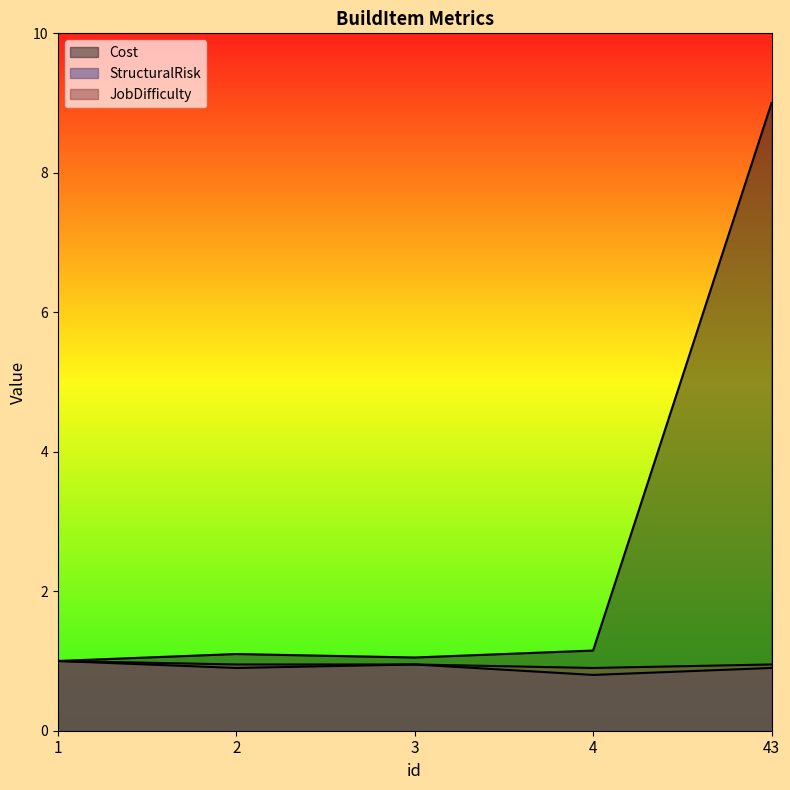

Between 1 and 3, which series saw the biggest shift?

Cost